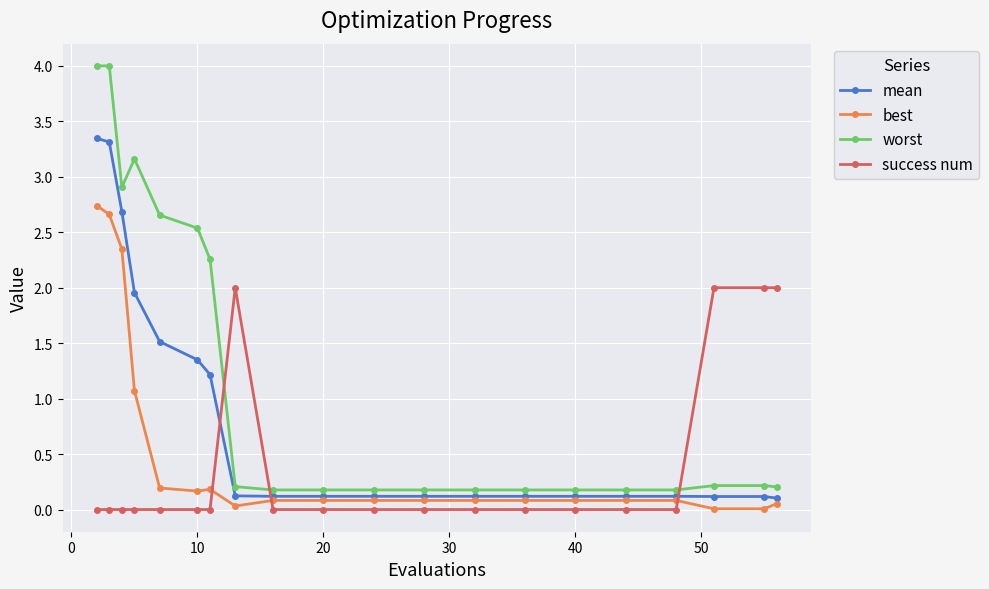

Count the success num values in the range 0 to 1.

16